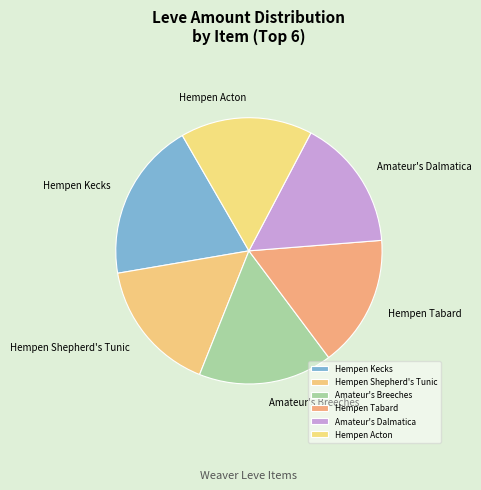

True or false: Hempen Tabard accounts for 2% of the total.

False